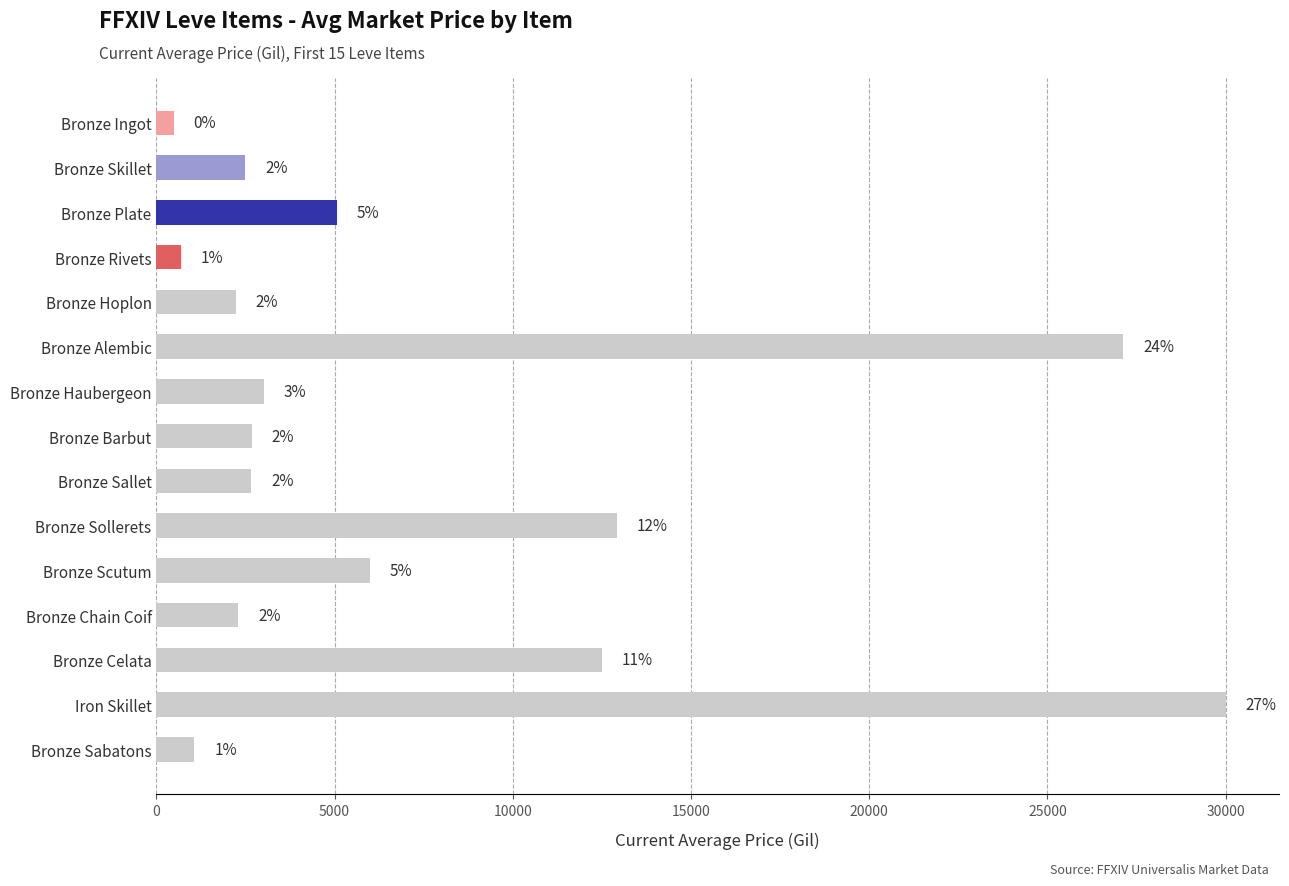

How many bars are there in total?

15